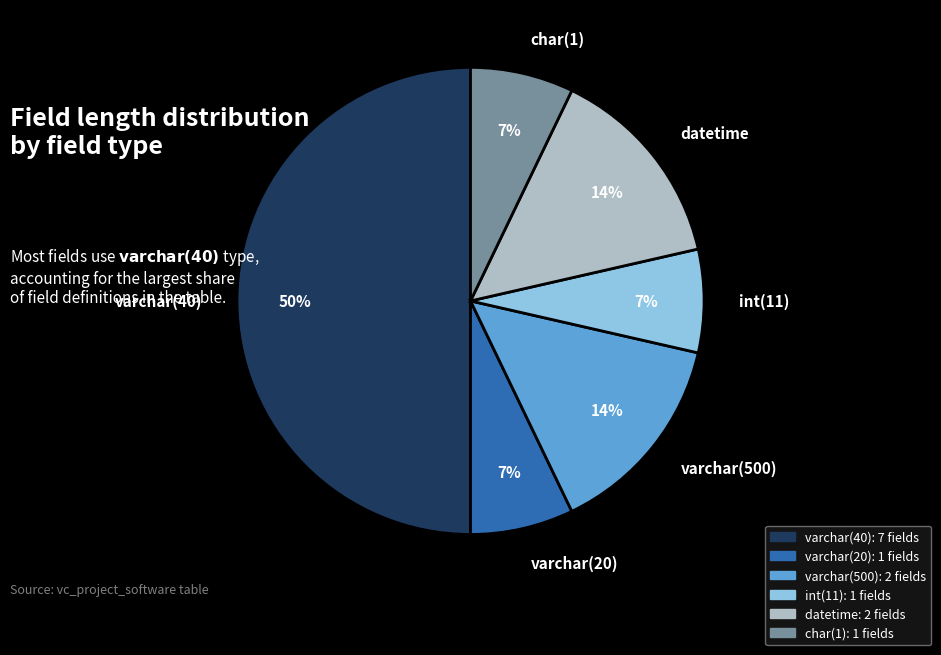

Is it true that int(11) is 7% of the pie?

True